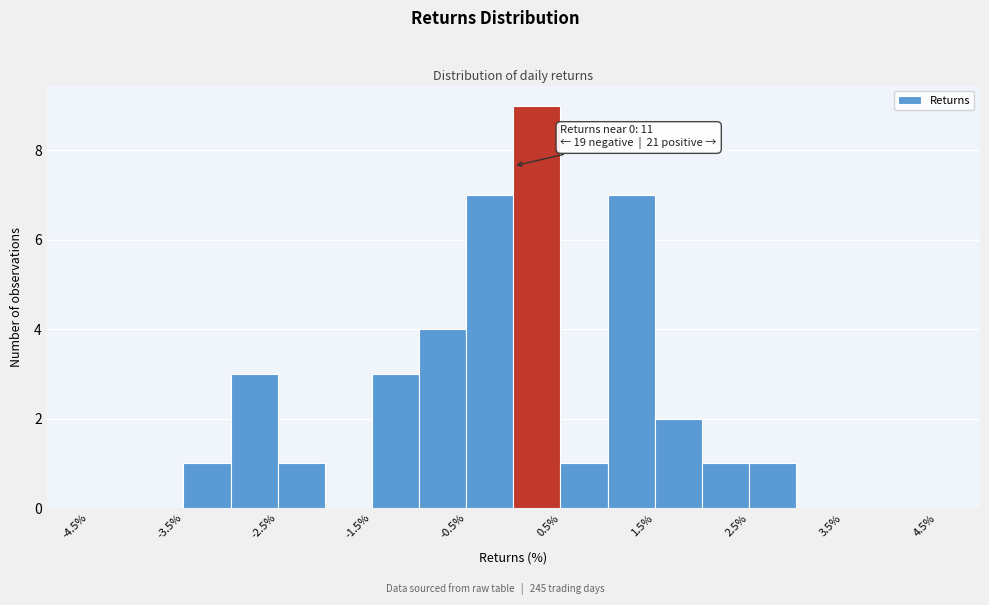

Which range on the x-axis has the tallest bar?

0.0 to 0.5